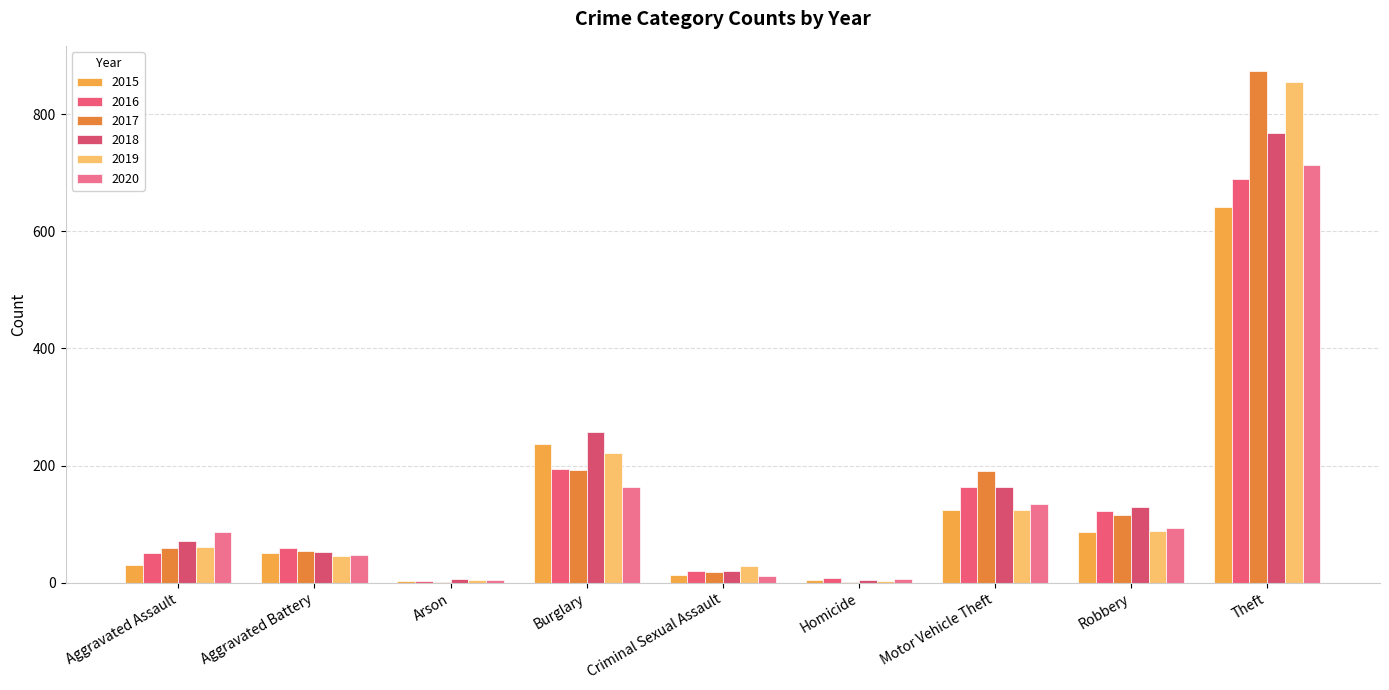

What is the sum of the 2017 values at Burglary and Homicide?

194